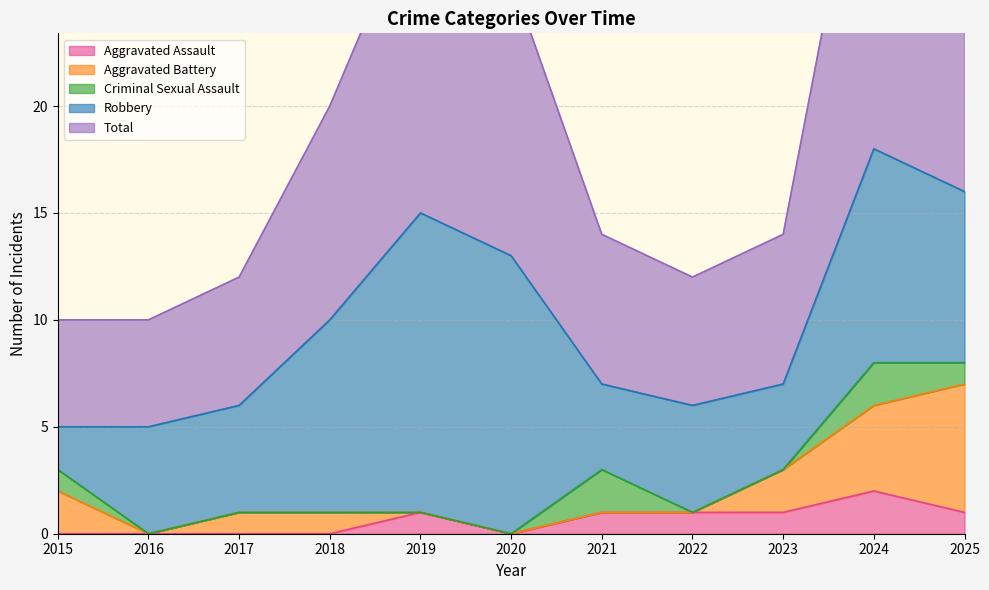

What are all the series names shown in the legend?

Aggravated Assault, Aggravated Battery, Criminal Sexual Assault, Robbery, Total